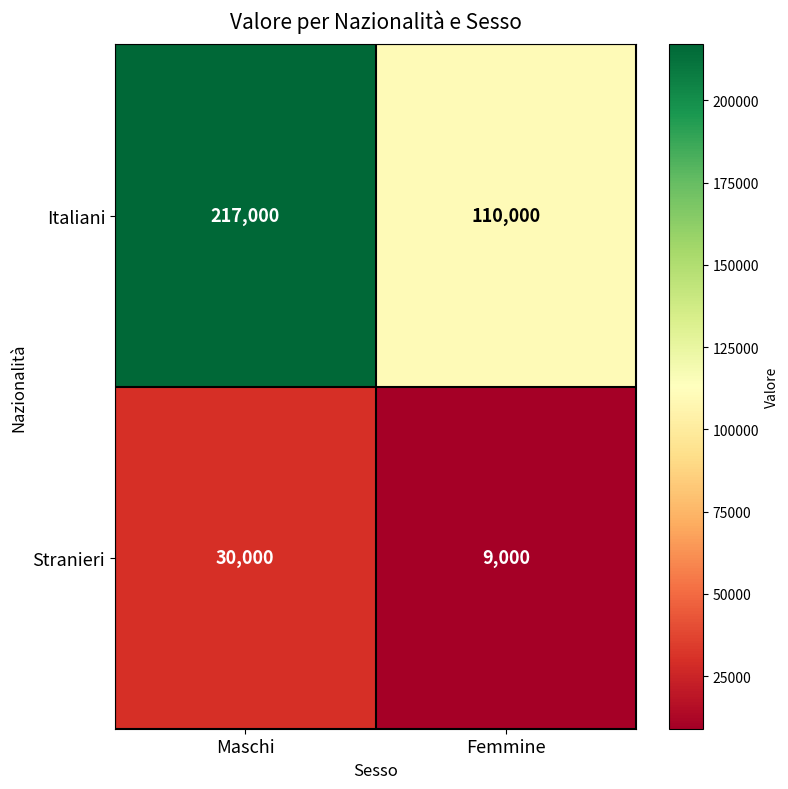

What is the spread (max minus min) of values at Femmine?

101000